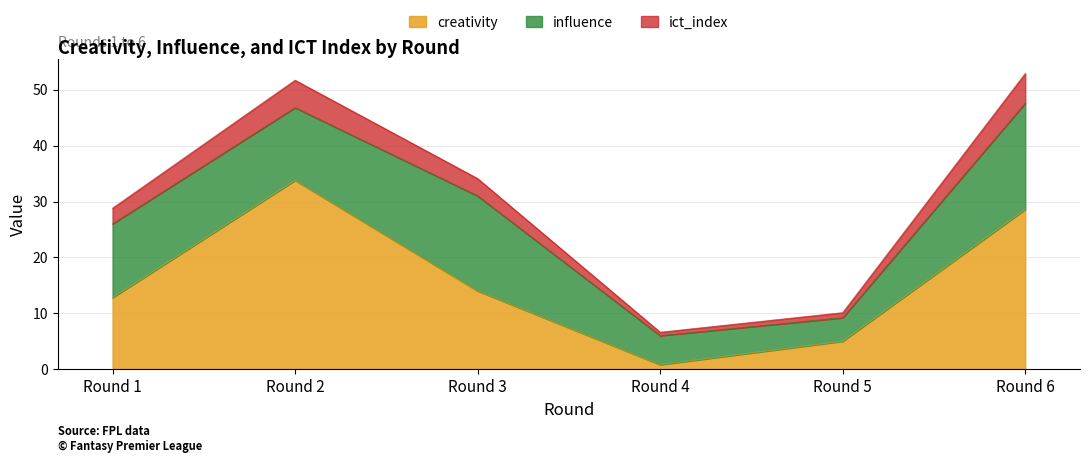

How many lines are shown in the chart?

3